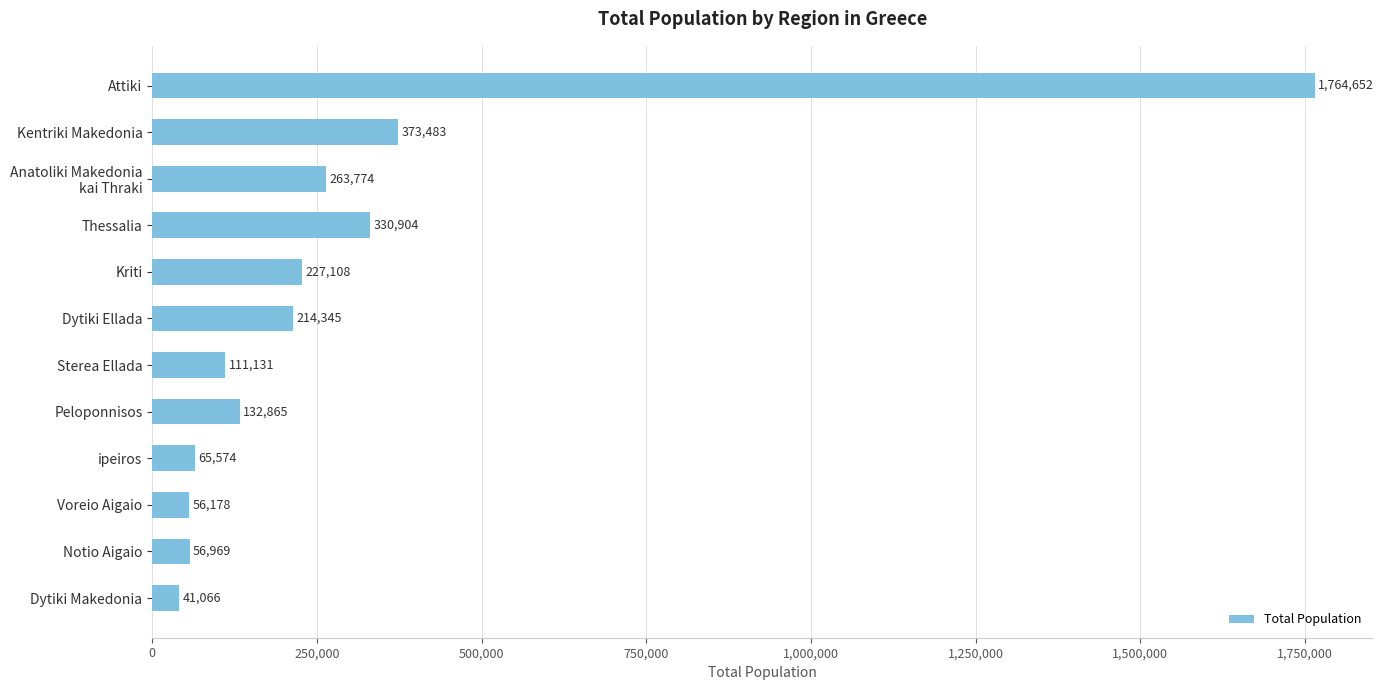

What is the minimum value shown in the chart?

41066